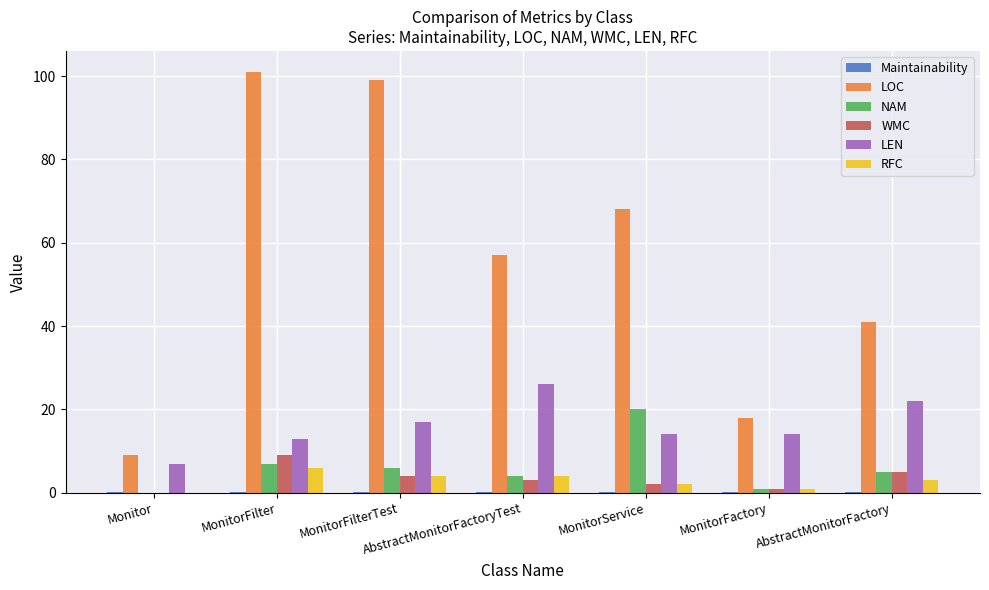

How many groups of bars are there?

7